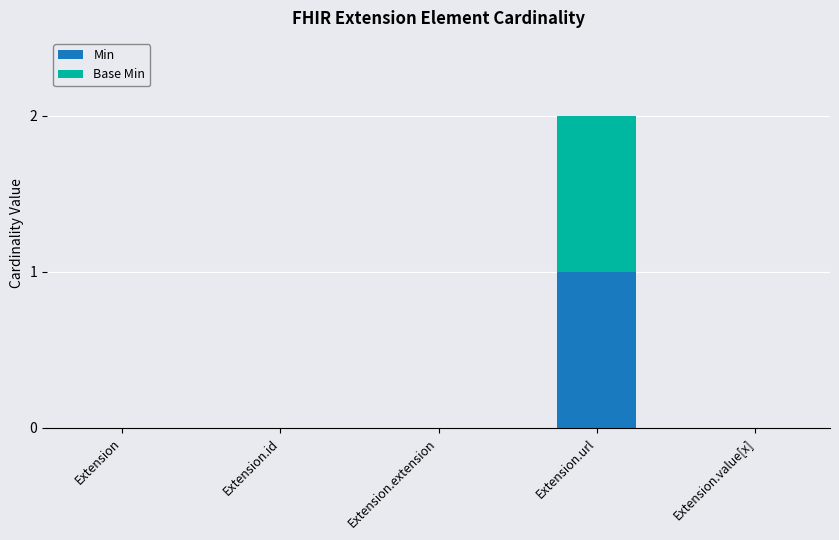

At which category is the sum across all series the highest?

Extension.url